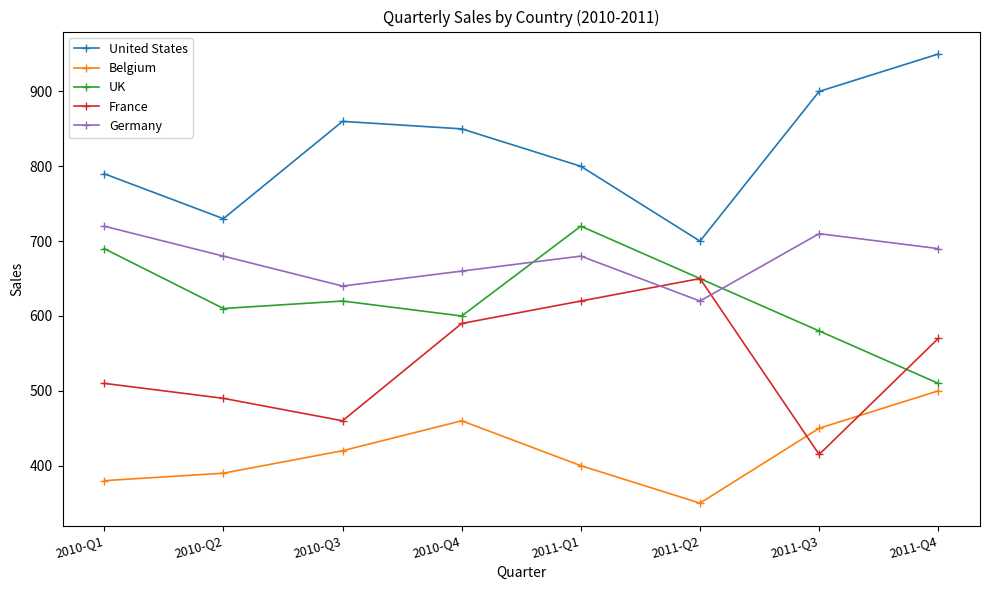

List the labels in order of France value, largest first.

2011-Q2, 2011-Q1, 2010-Q4, 2011-Q4, 2010-Q1, 2010-Q2, 2010-Q3, 2011-Q3